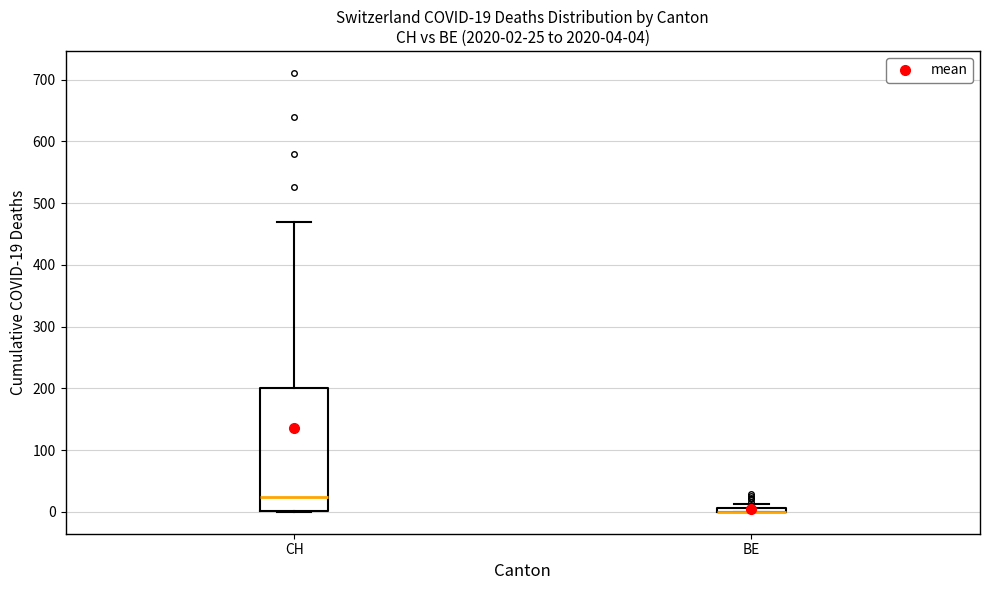

Comparing the boxes themselves (not the whiskers), which one is the tallest?

CH